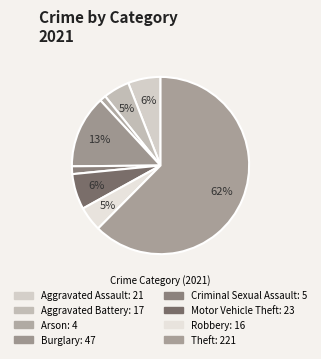

Does Criminal Sexual Assault account for over 50% of the chart?

No